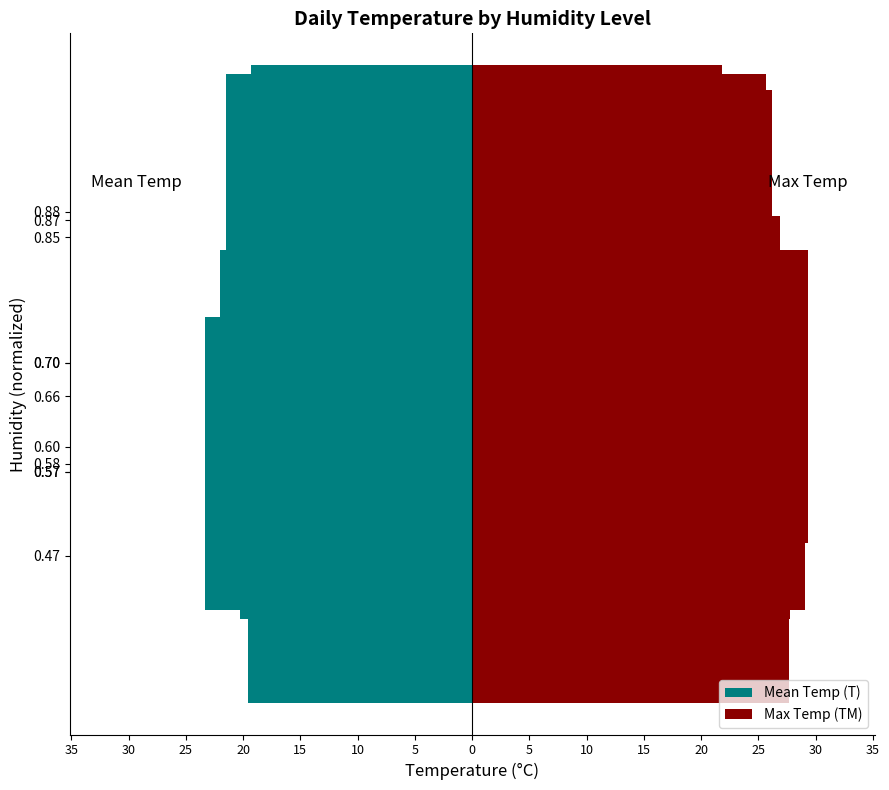

Reading left to right, list all the values displayed in this chart.

Mean Temp (T): -21.5	-22.0	-18.4	-19.6	-20.3	-19.4	-19.9	-23.3	-19.2	-19.3	-21.3
Max Temp (TM): 25.7	29.3	25.0	27.7	27.8	27.4	26.8	29.1	26.9	21.8	26.2